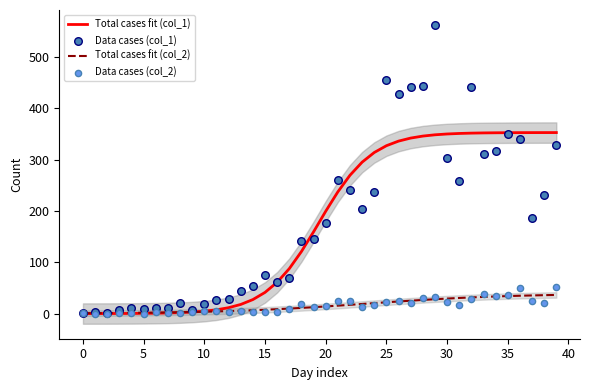

Which series has the widest spread of Y values?

Data cases (col_1)